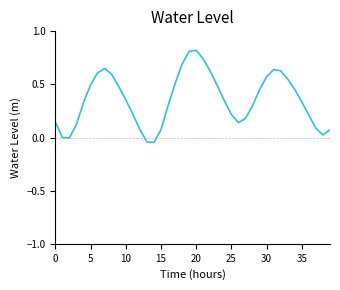

What is the difference between the maximum and minimum values?

0.9